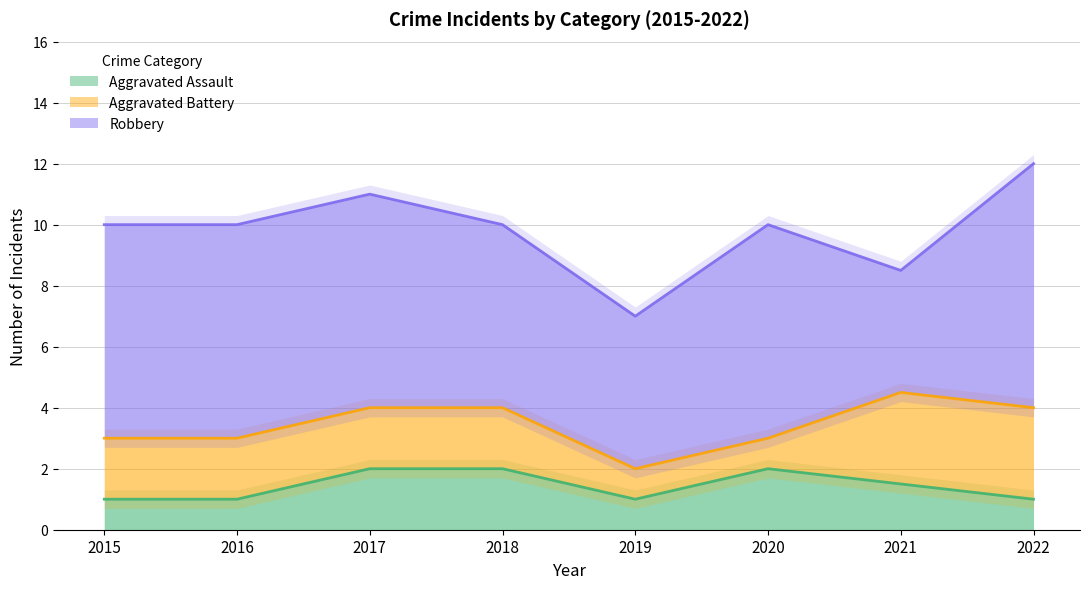

At 2020, list the series in order from smallest to largest.

Aggravated Battery, Aggravated Assault, Robbery